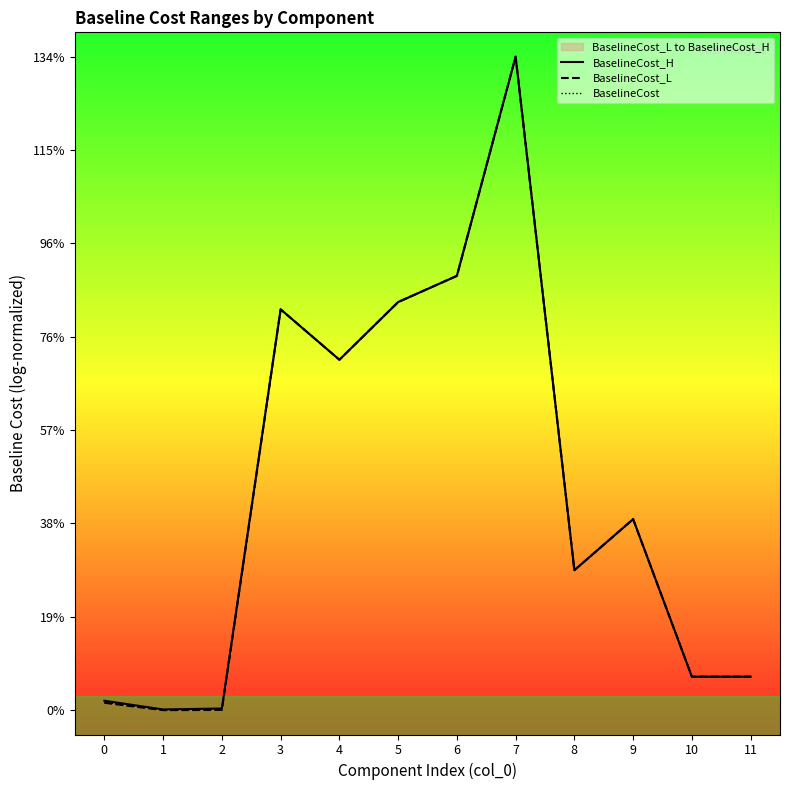

At which label does BaselineCost_H first exceed 3?

3